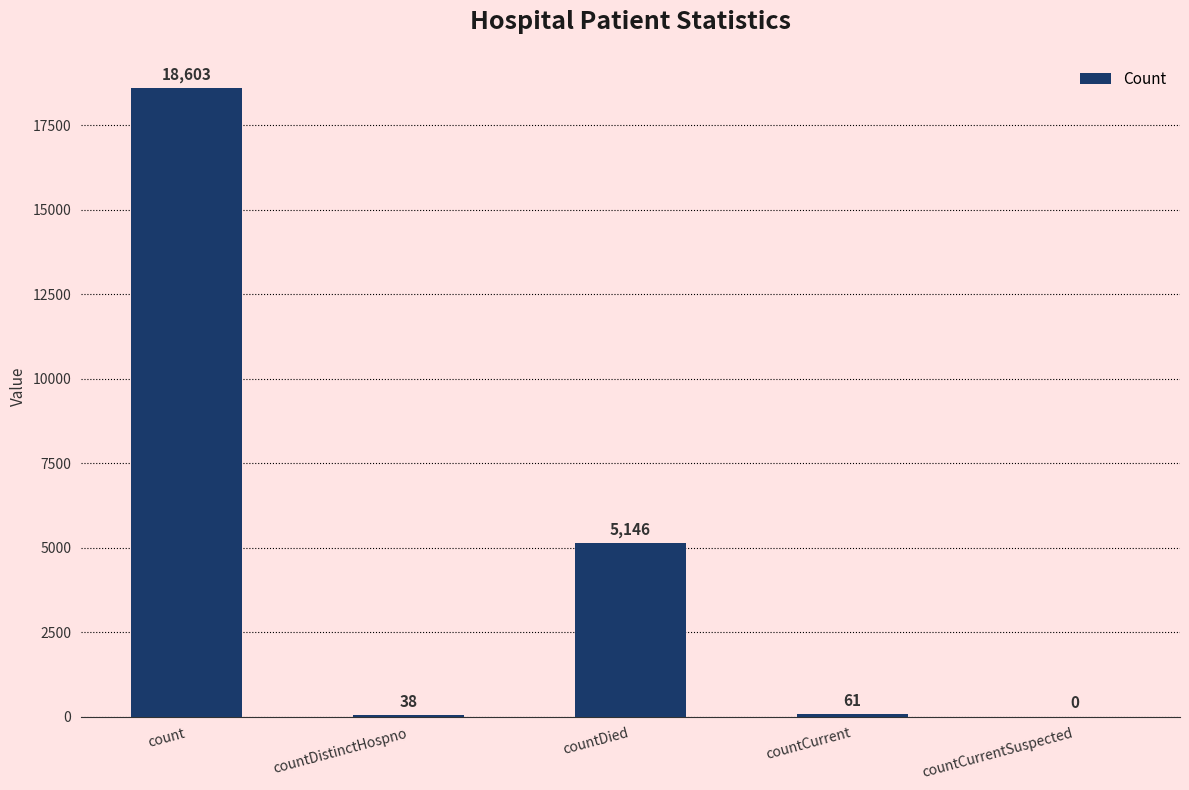

What is the sum of all values?

23848